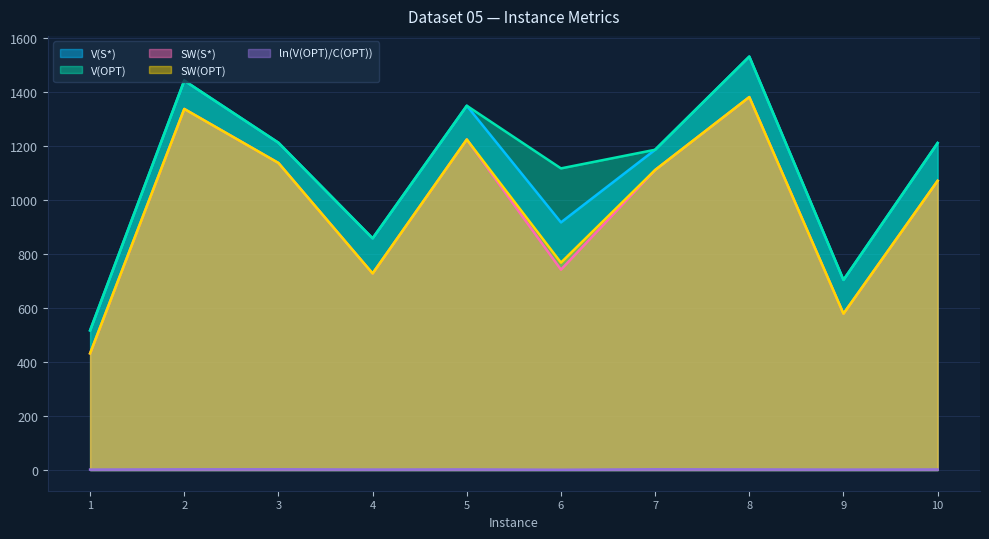

What is the value of the SW(S*) point at the 2nd from the left?

1337.0